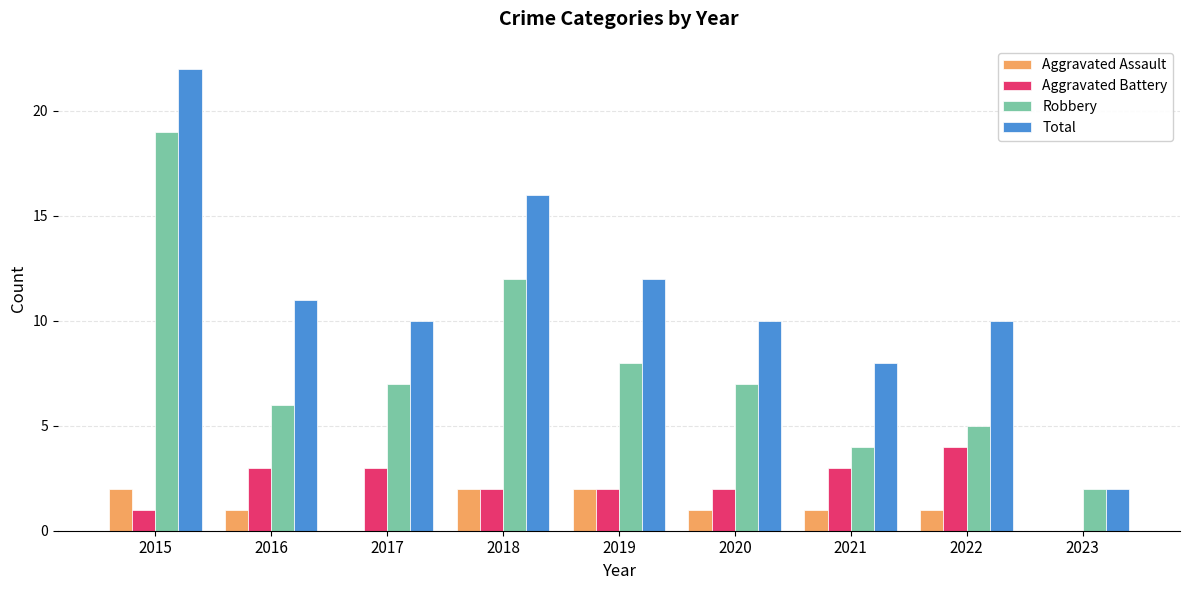

Which series changed the most between 2020 and 2023?

Total